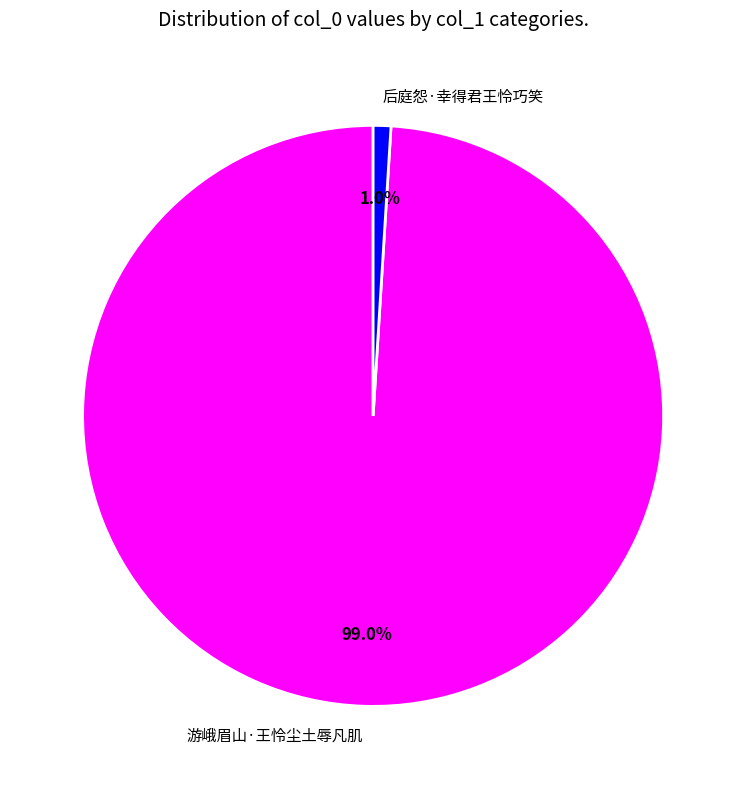

True or false: 游峨眉山·王怜尘土辱凡肌 accounts for 94% of the total.

False